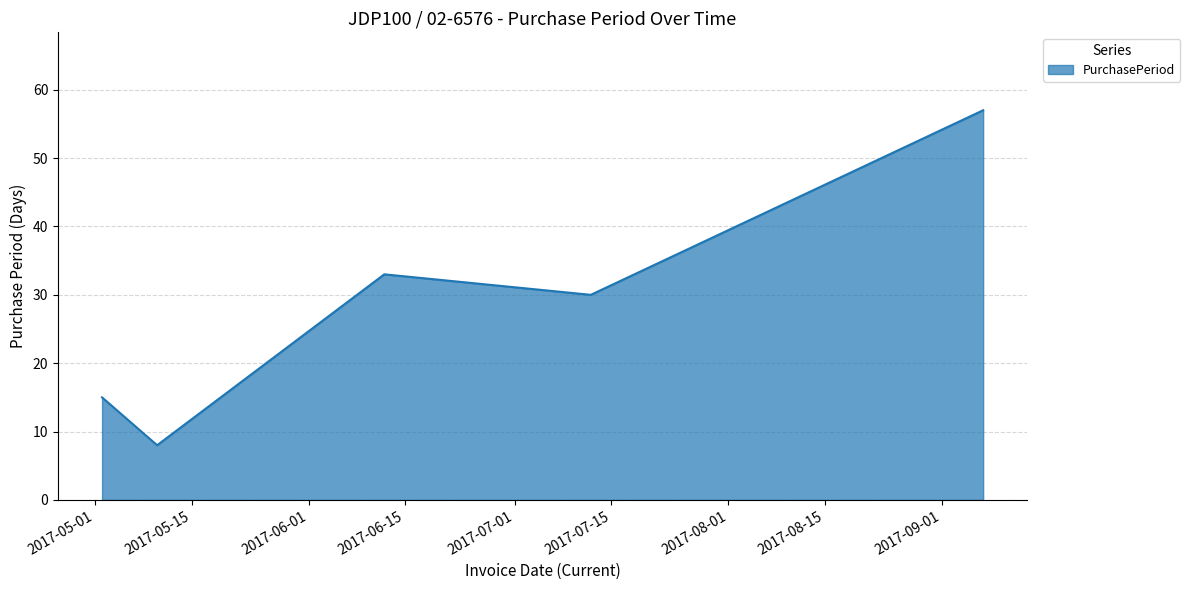

What is the maximum value shown in the chart?

57